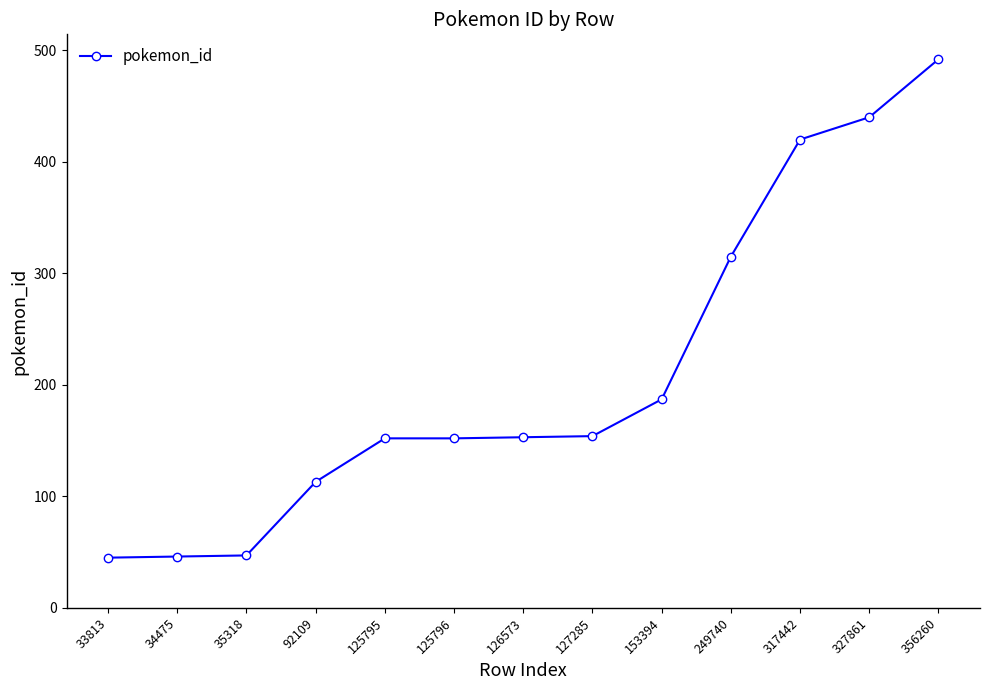

What is the difference between the second highest and minimum values?

395